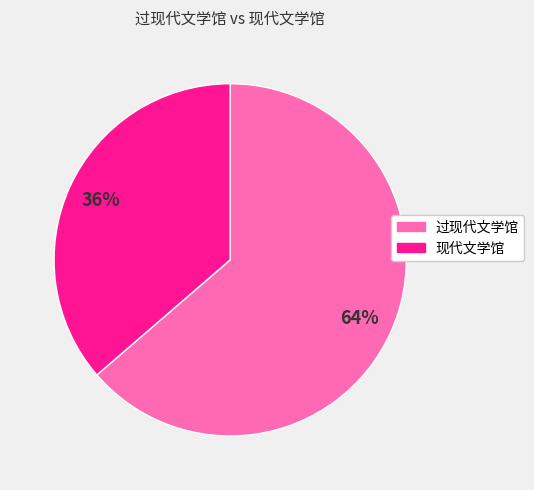

To the nearest percent, what is the average slice percentage?

50%